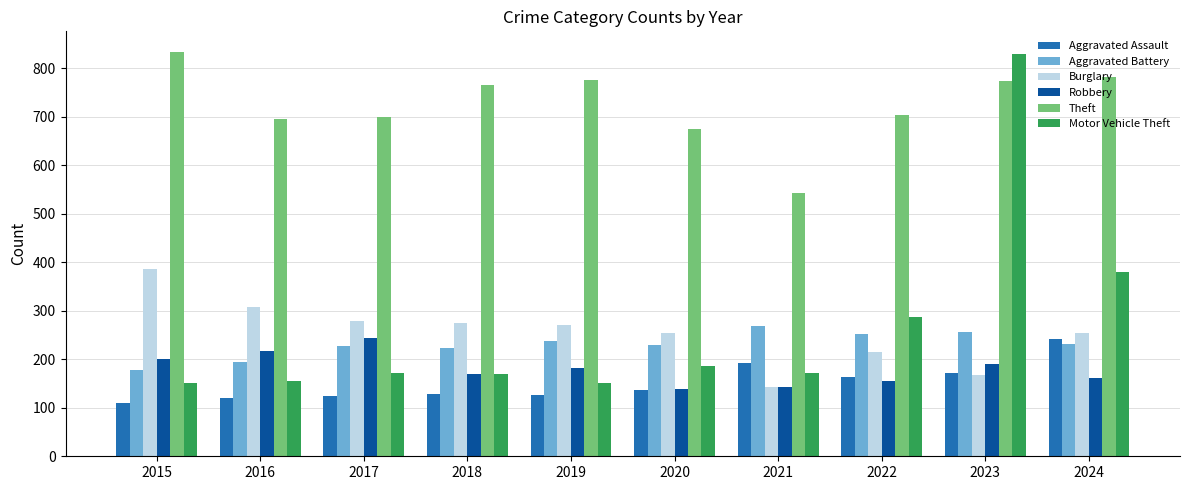

What is the smallest value displayed?

110